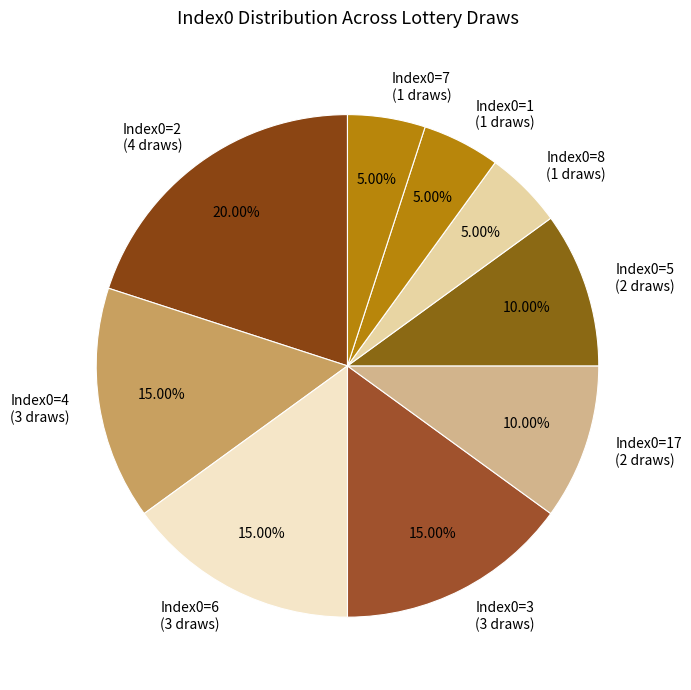

Combined, do Index0=1 (1 draws) and Index0=17 (2 draws) account for over 50%?

No